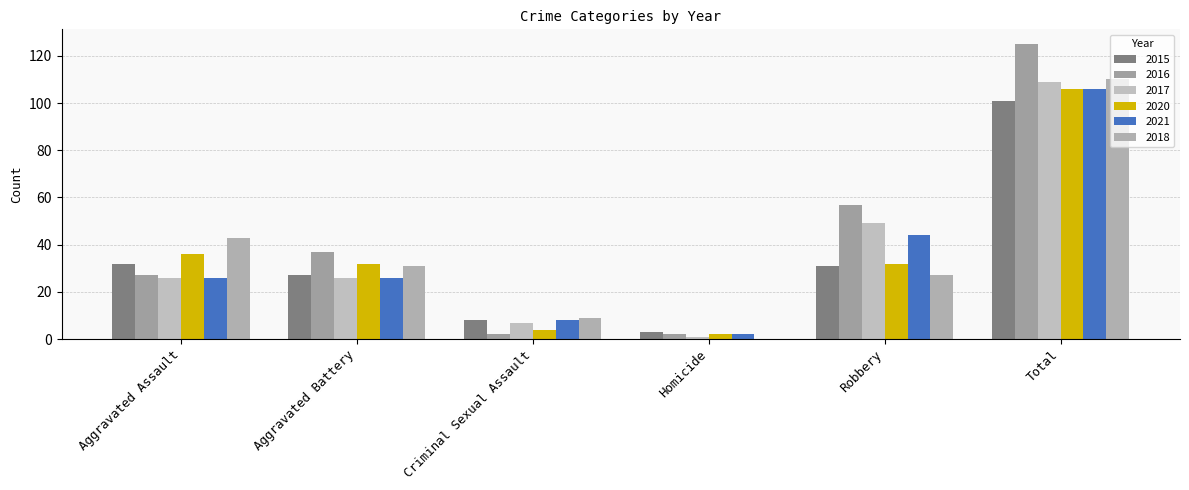

At which category is the sum across all series the highest?

Total